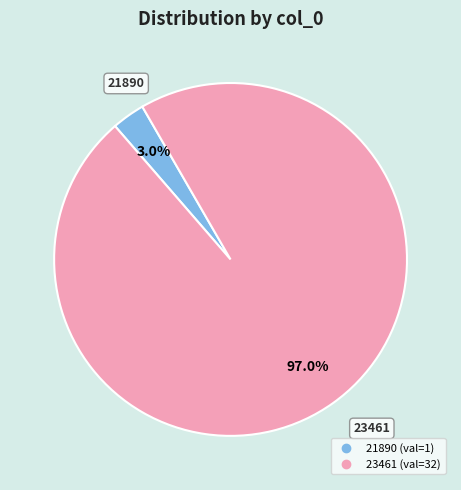

How much of the chart is everything except 21890?

97.0%